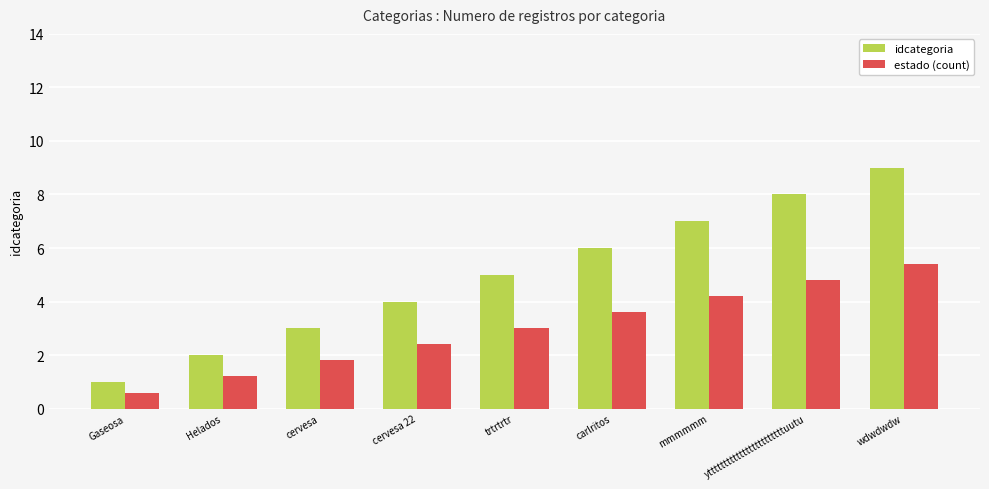

Between cervesa 22 and mmmmmm, which series saw the biggest shift?

idcategoria